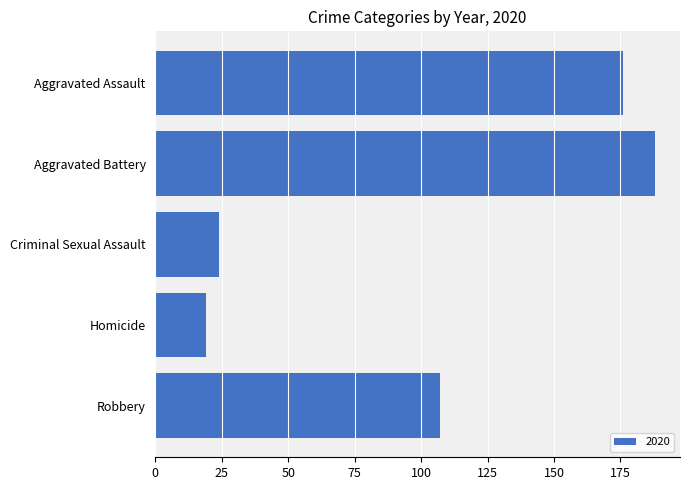

How many bars are there in total?

5